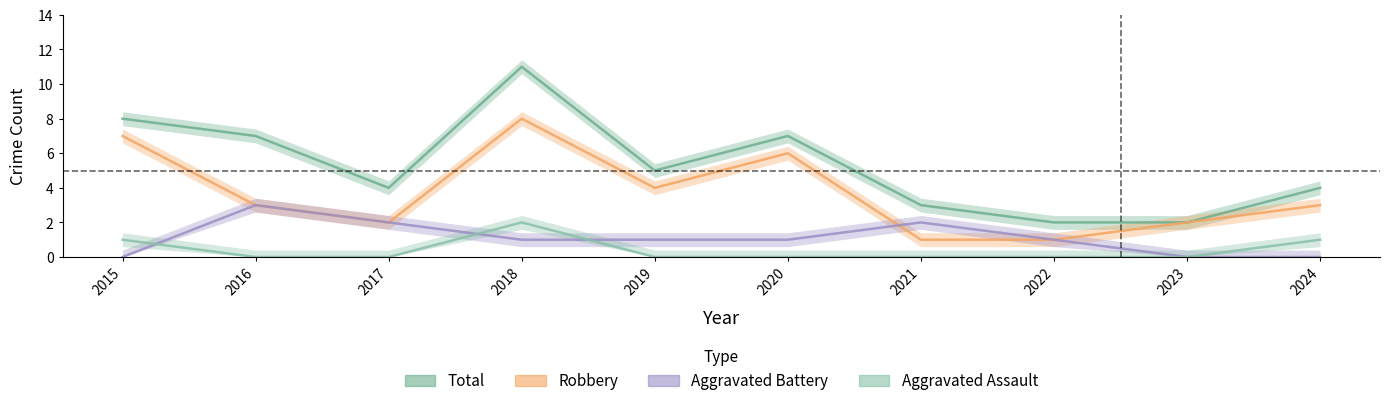

What are all the series names shown in the legend?

Aggravated Assault, Aggravated Battery, Robbery, Total